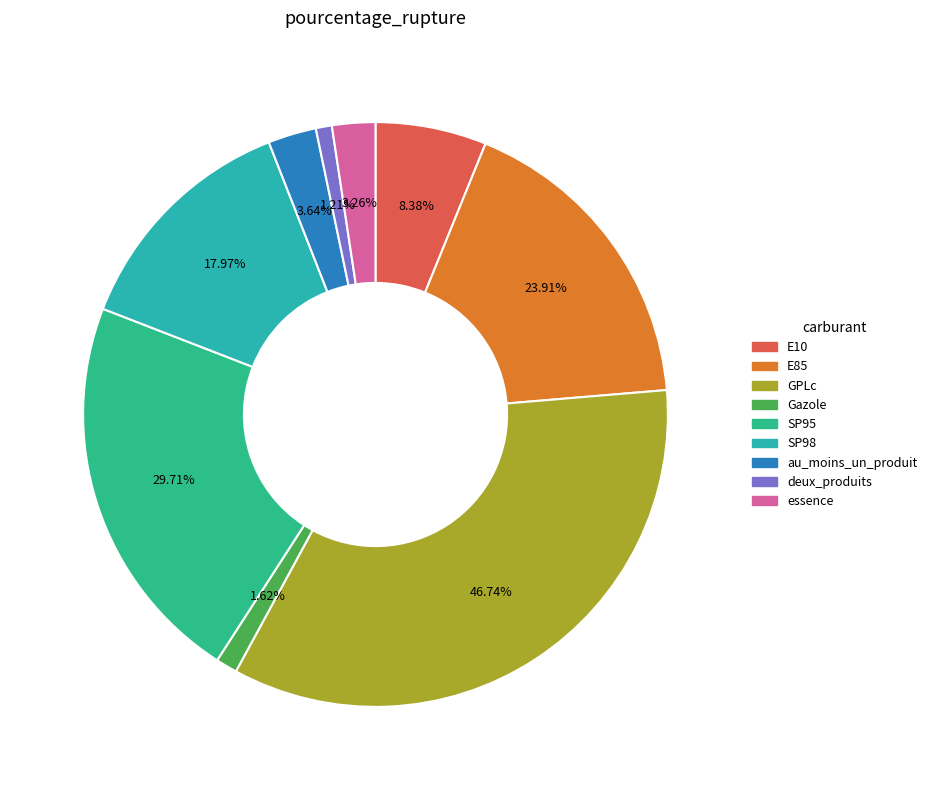

Is essence the majority of the pie?

No